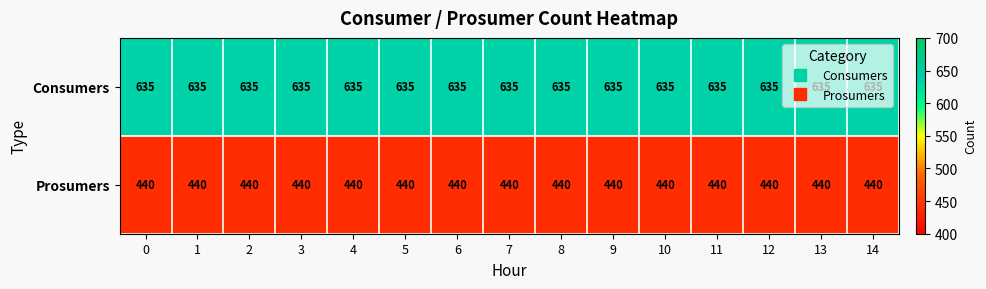

True or false: Prosumers has a value of 440 at 2.

True